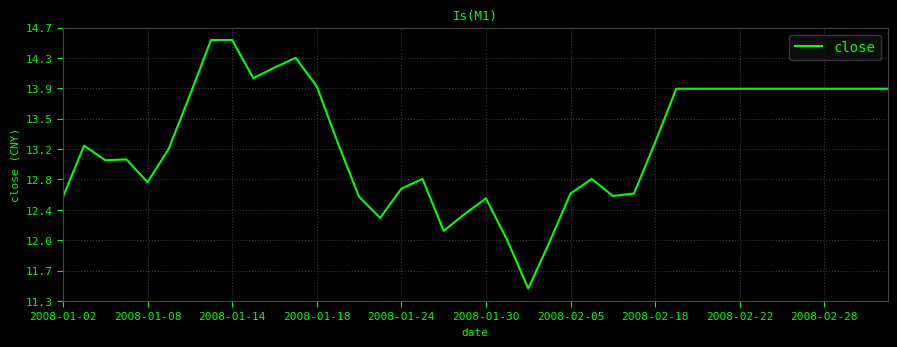

What is the difference between the maximum and second lowest values?

2.5